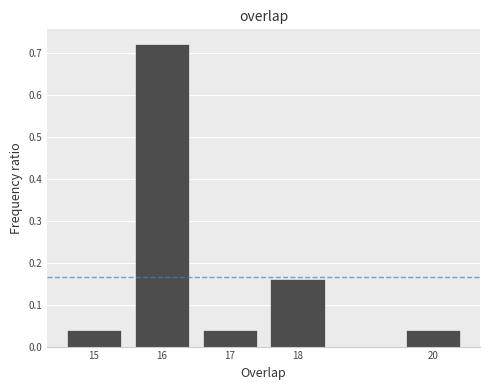

Reading left to right, list every bar in this chart as the range it spans on the x-axis followed by its height. The values are not printed on the chart, so give them approximately, as read against the axis.

14.5 to 15.5: 0.04
15.5 to 16.5: 0.72
16.5 to 17.5: 0.04
17.5 to 18.5: 0.16
18.5 to 19.5: 0
19.5 to 20.5: 0.04